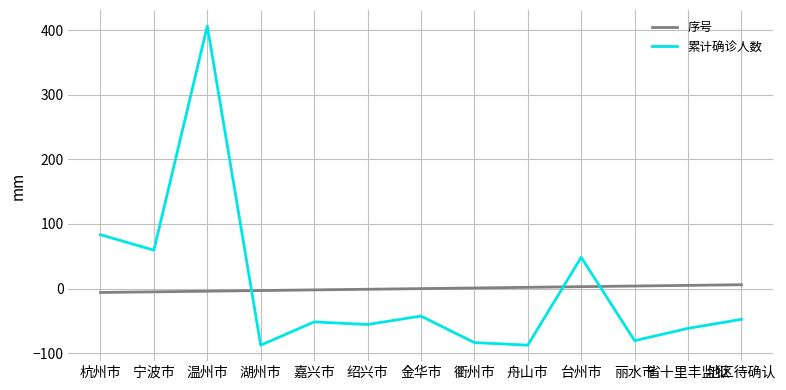

At 台州市, list the series in order from largest to smallest.

累计确诊人数, 序号